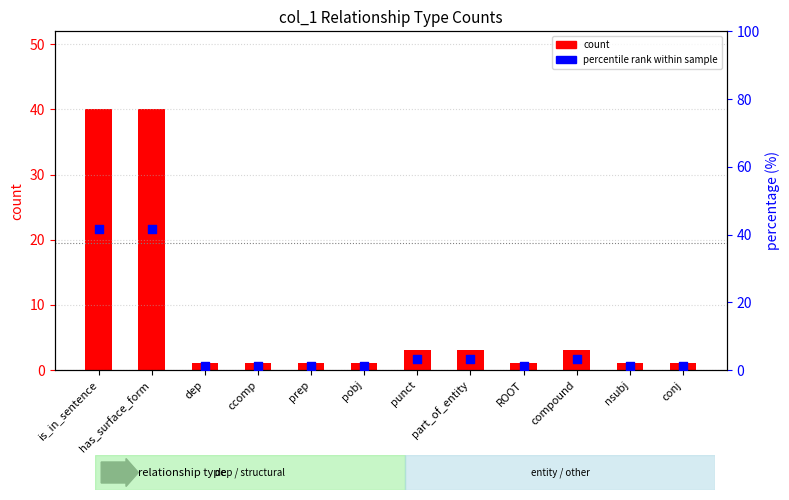

Is the value of percentile rank within sample at ccomp greater than the value of count at ROOT?

Yes